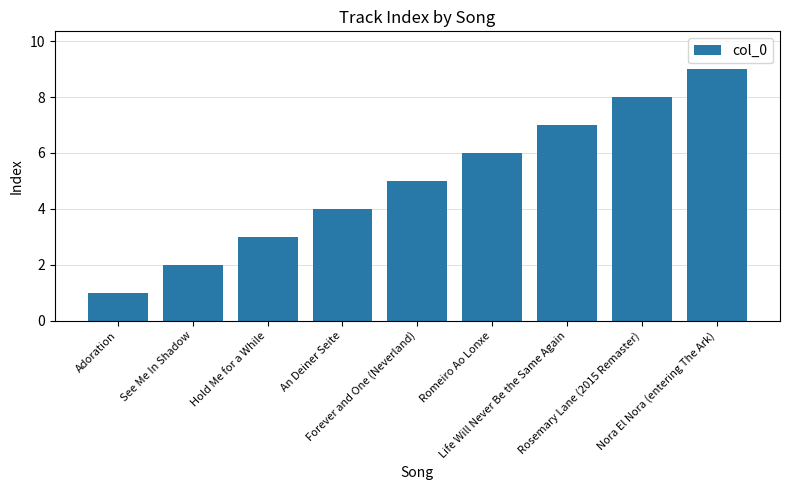

Approximately how many times larger is the value at Romeiro Ao Lonxe compared to See Me In Shadow?

3.0